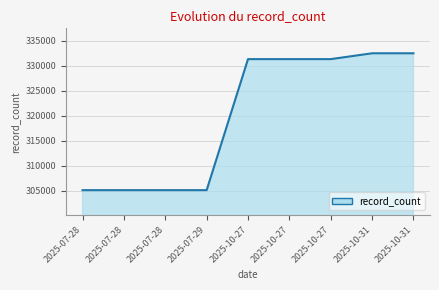

Reading left to right, list all the values displayed in this chart.

2025-07-28=305107	2025-07-28=305107	2025-07-28=305107	2025-07-29=305107	2025-10-27=331353	2025-10-27=331353	2025-10-27=331353	2025-10-31=332522	2025-10-31=332522